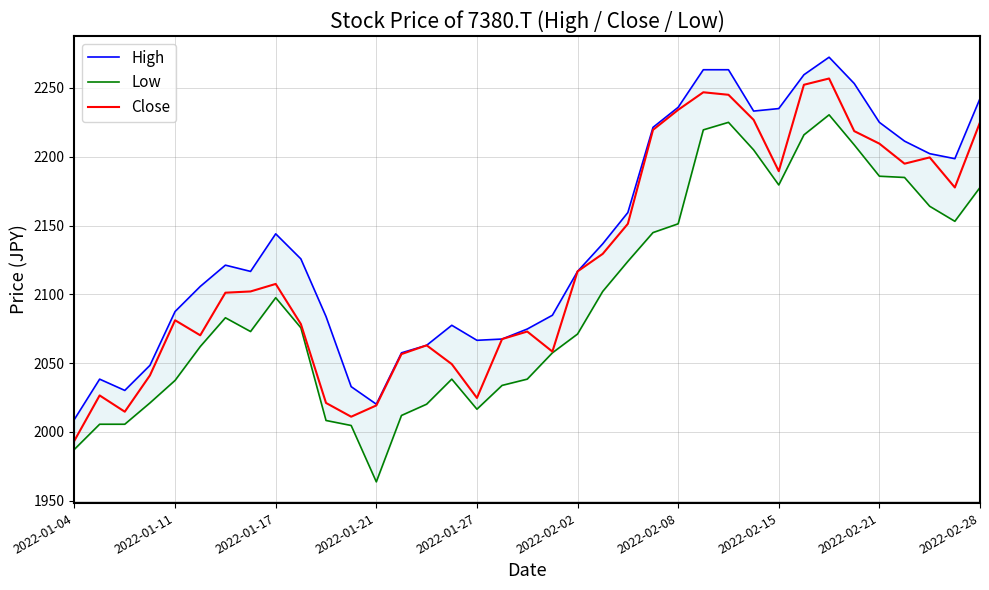

Is this an area chart (filled region under the line)?

No